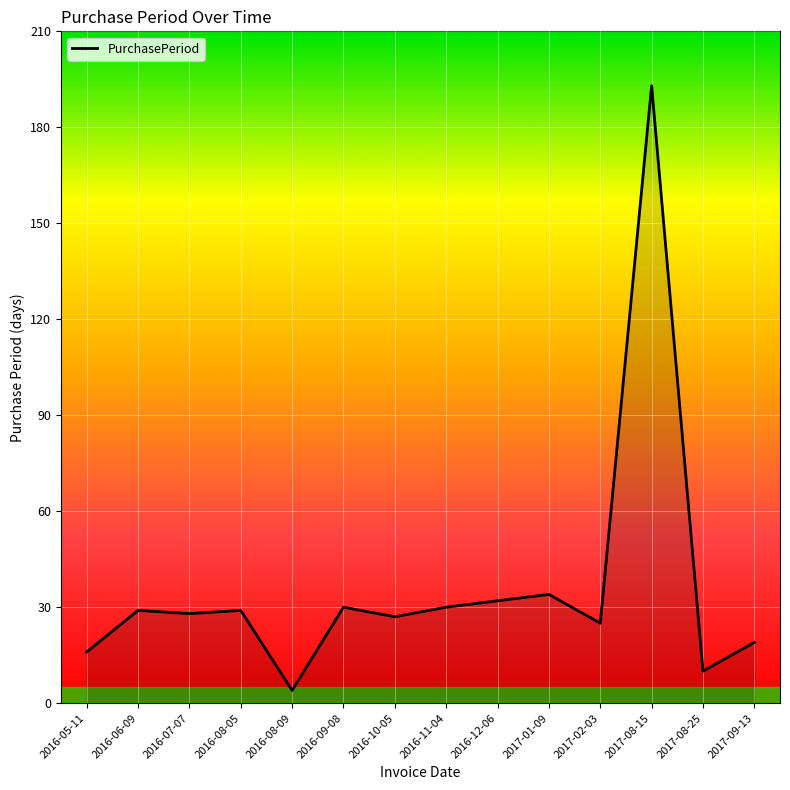

What is the change in value from 2016-06-09 to 2017-01-09?

+5